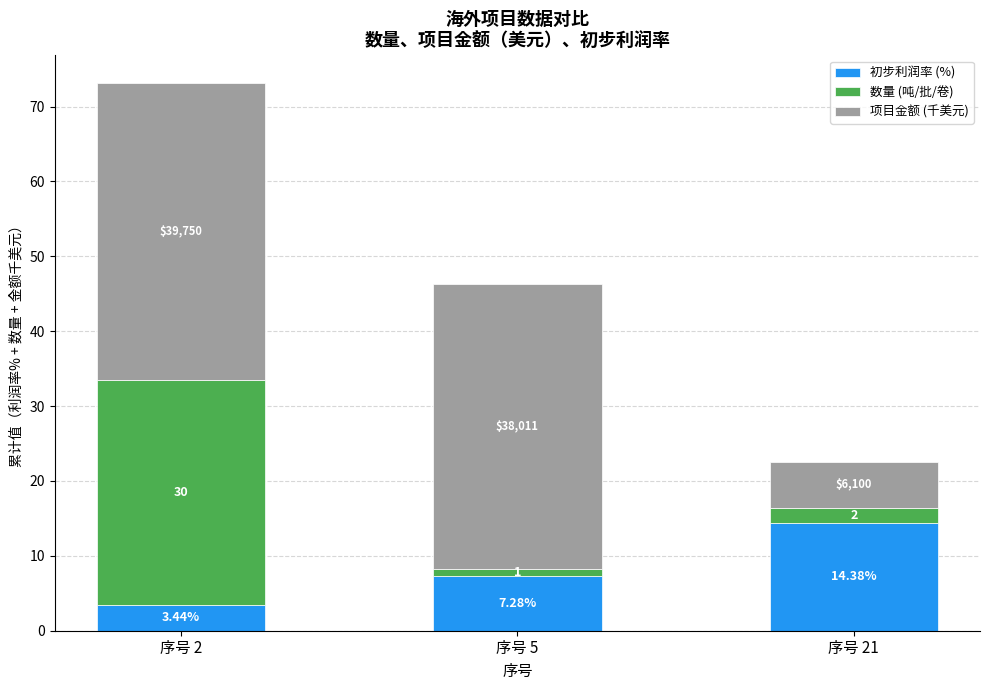

What is the sum of all 初步利润率 (%) values?

25.1